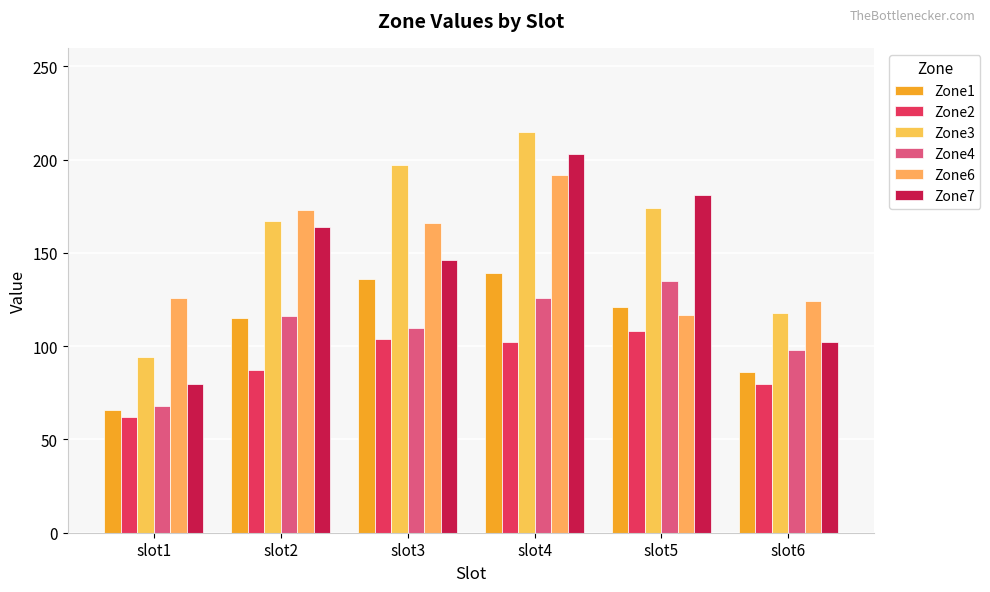

How many bars are there in each group?

6